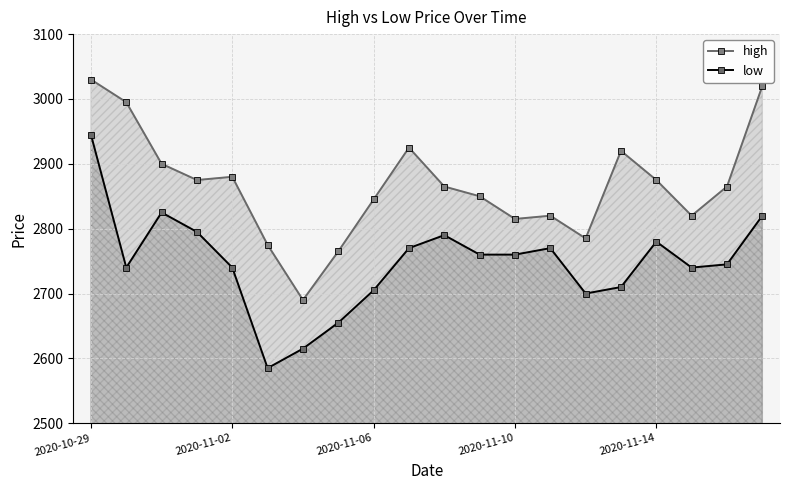

True or false: low and high cross at least once.

False